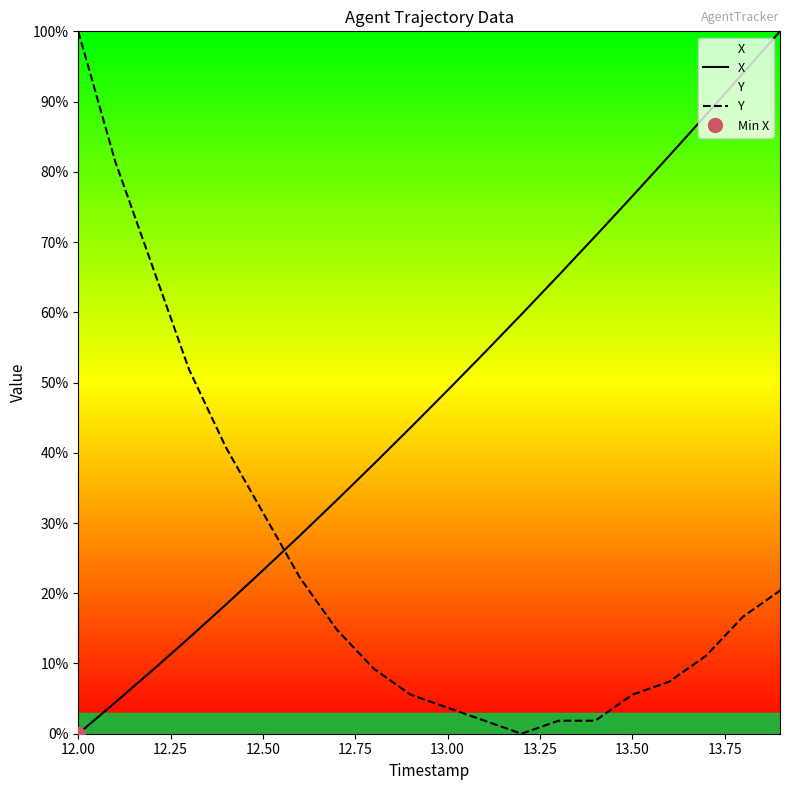

Which series ends up on top after the final intersection of X and Y?

X